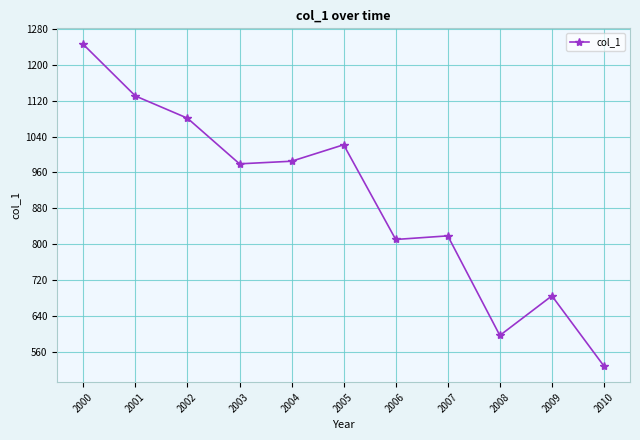

True or false: there are more than 0 points higher than both neighbors.

True